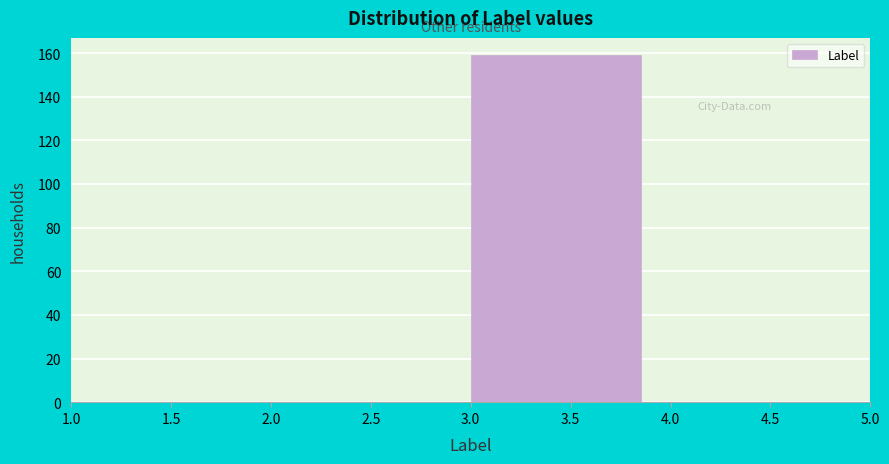

Reading left to right, list every bar in this chart as the range it spans on the x-axis followed by its height. The values are not printed on the chart, so give them approximately, as read against the axis.

1.0 to 2.0: 0
2.0 to 3.0: 0
3.0 to 4.0: 160
4.0 to 5.0: 0